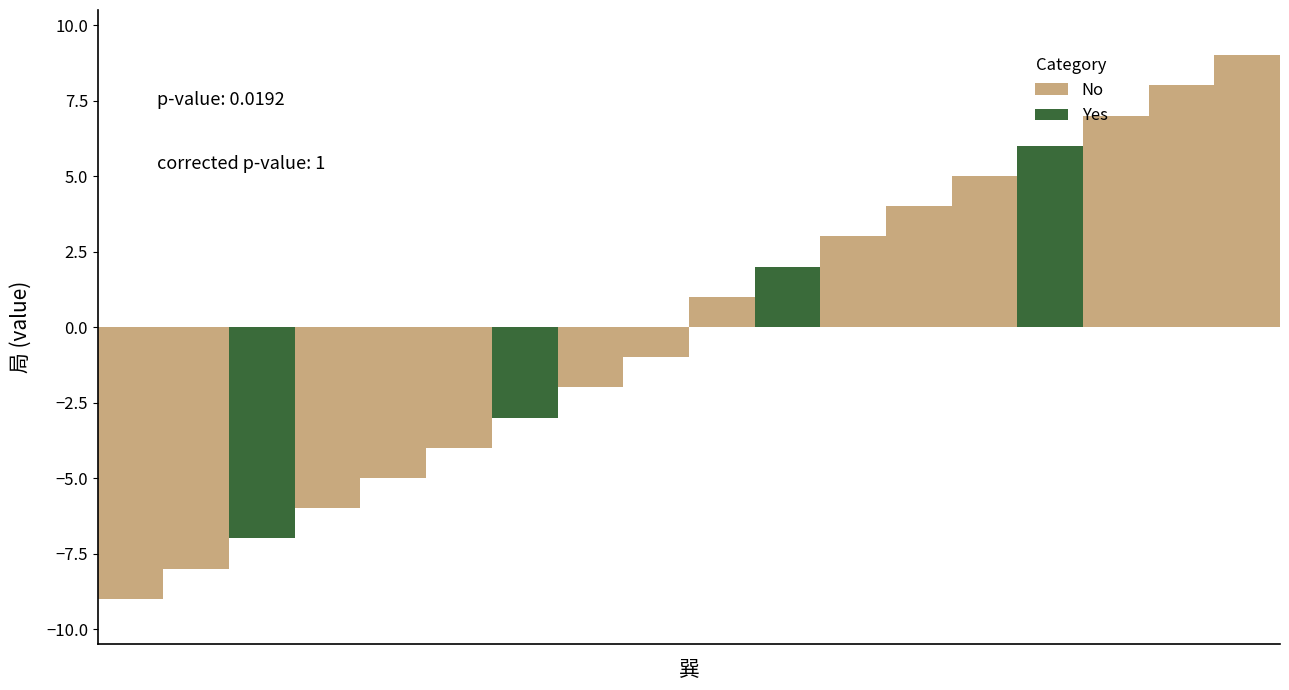

What is the maximum value shown in the chart?

9